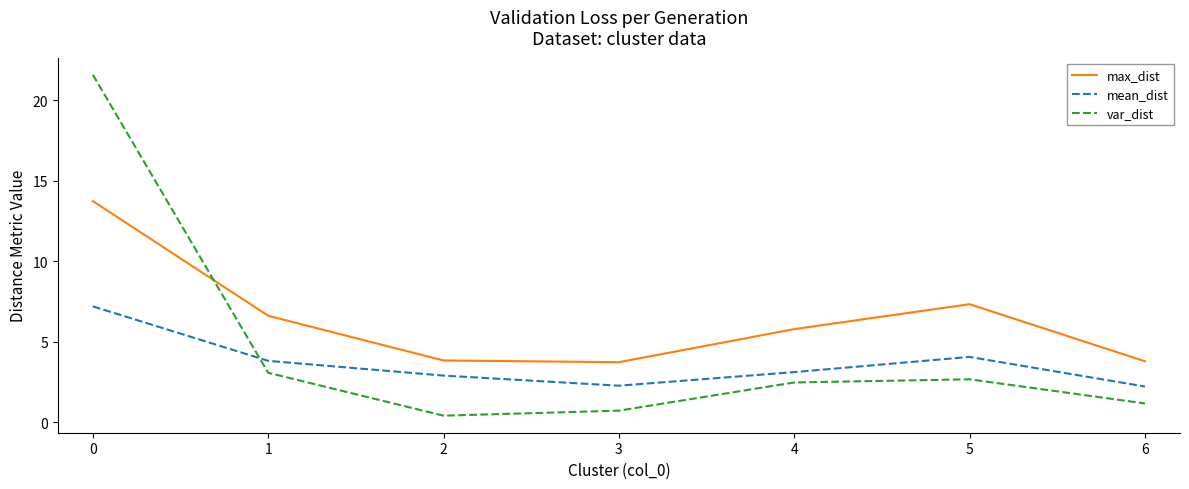

How many interior local valleys does the mean_dist series have?

1